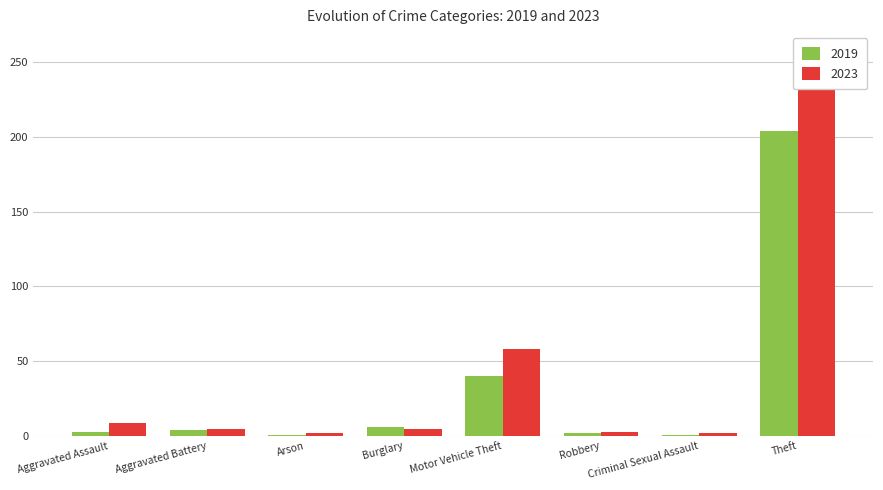

What are all the series names shown in the legend?

2019, 2023